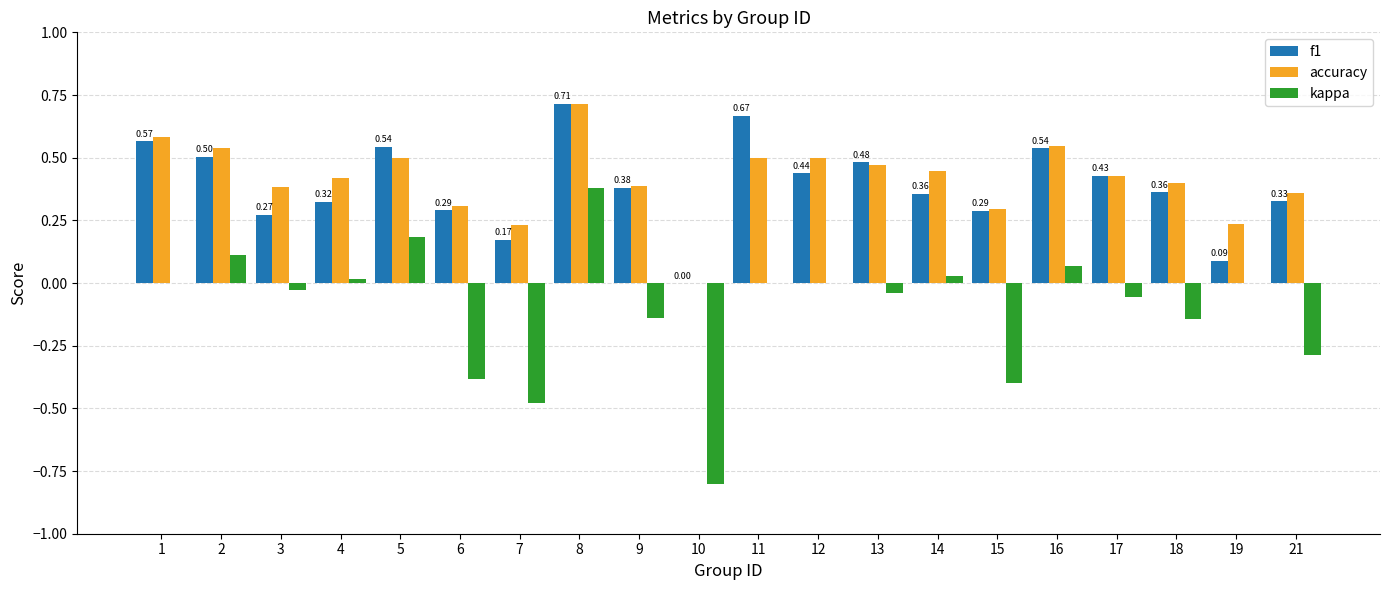

How many categories are shown in the chart?

20